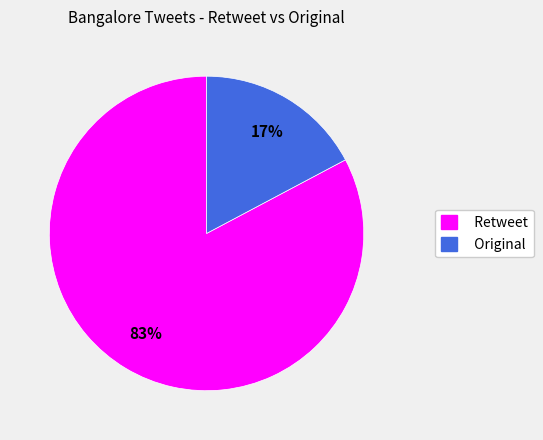

To the nearest percent, what is the difference between the Original and Retweet slice percentages?

66%